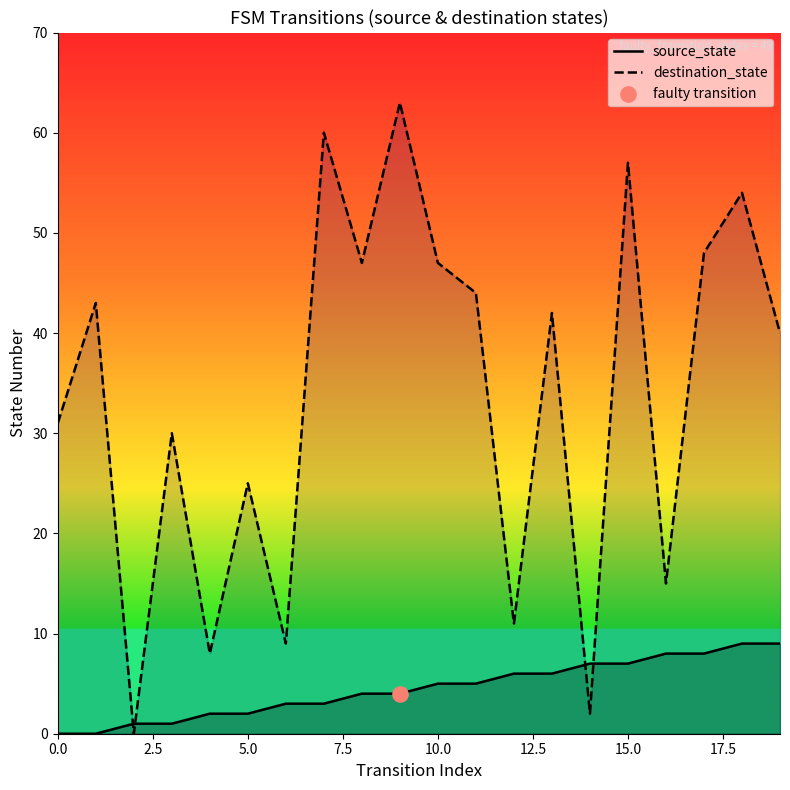

What is the total value across all series at 17?

56